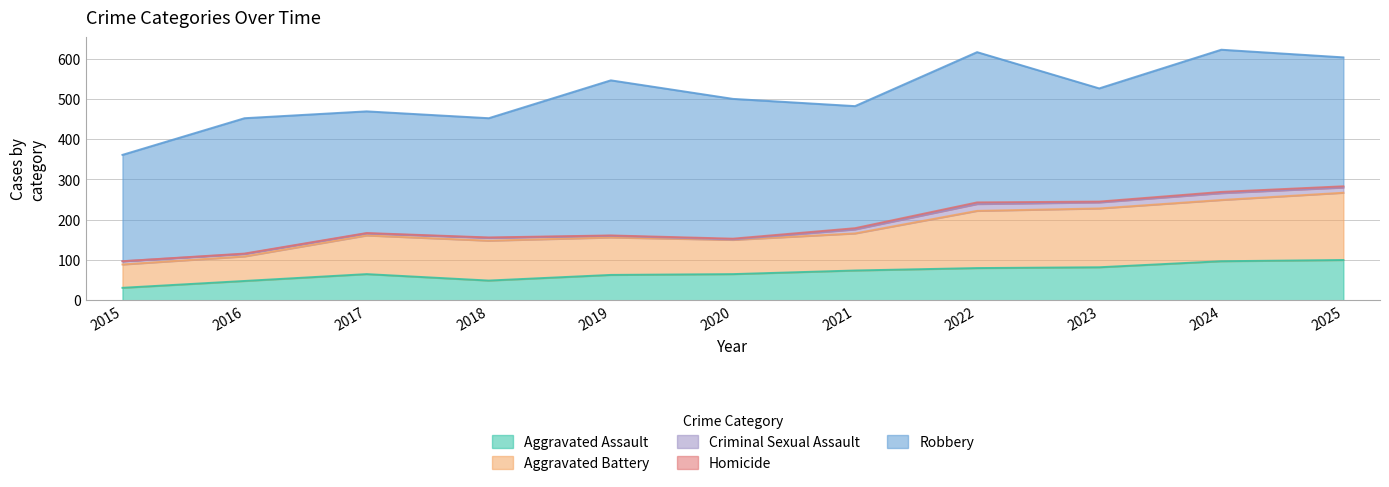

What is the difference between the second highest and second lowest values in the Homicide series?

2